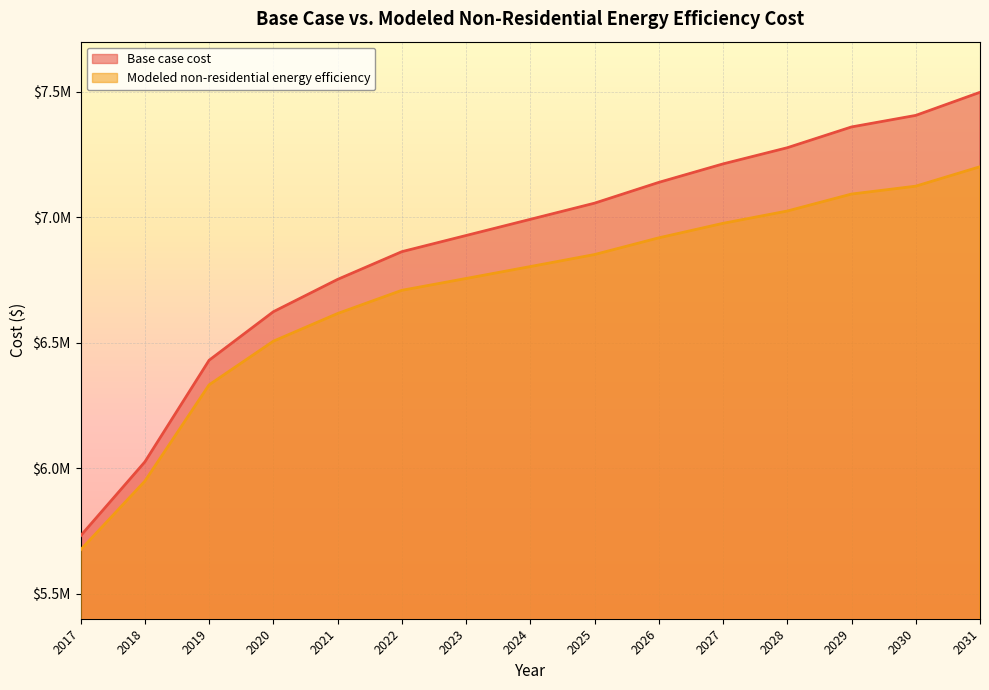

What is the smallest value displayed?

5674782.9